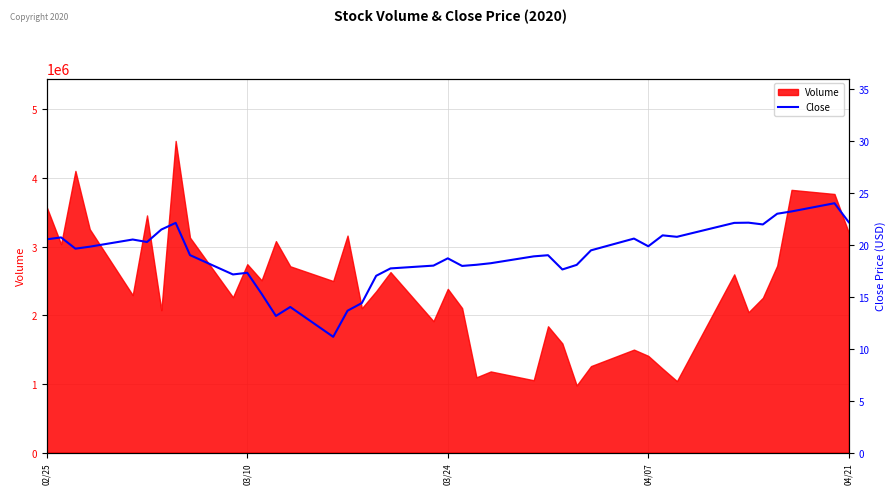

What is the minimum value shown in the chart?

11.1